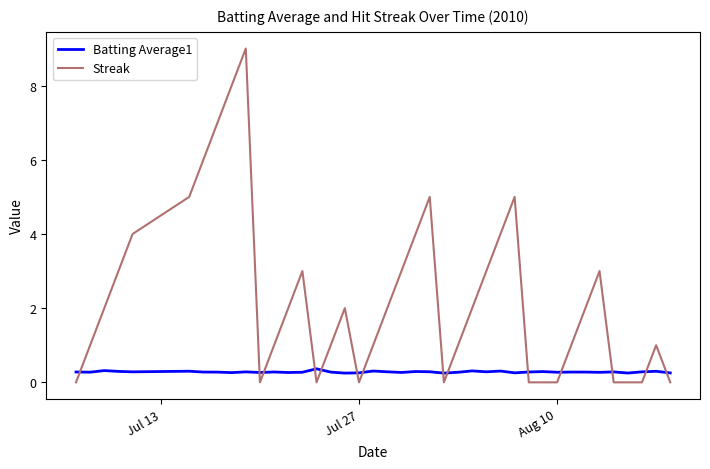

Which series has the largest range (max minus min)?

Streak